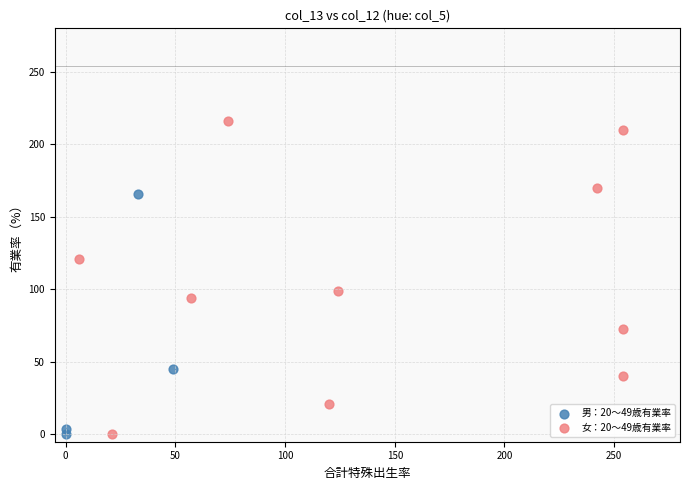

Which series has the largest Y range (max minus min)?

女：20～49歳有業率